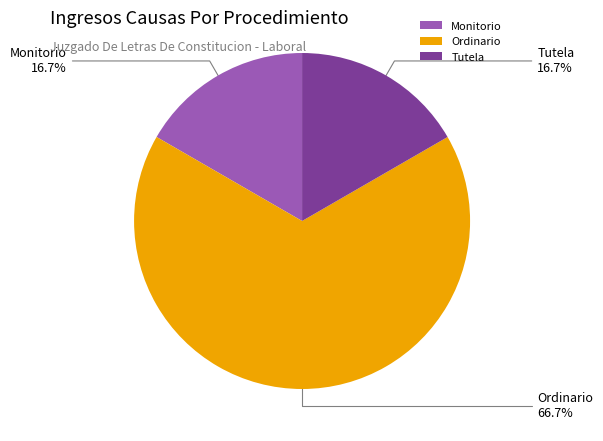

To the nearest percent, what is the difference between the largest and smallest slice percentages?

50%